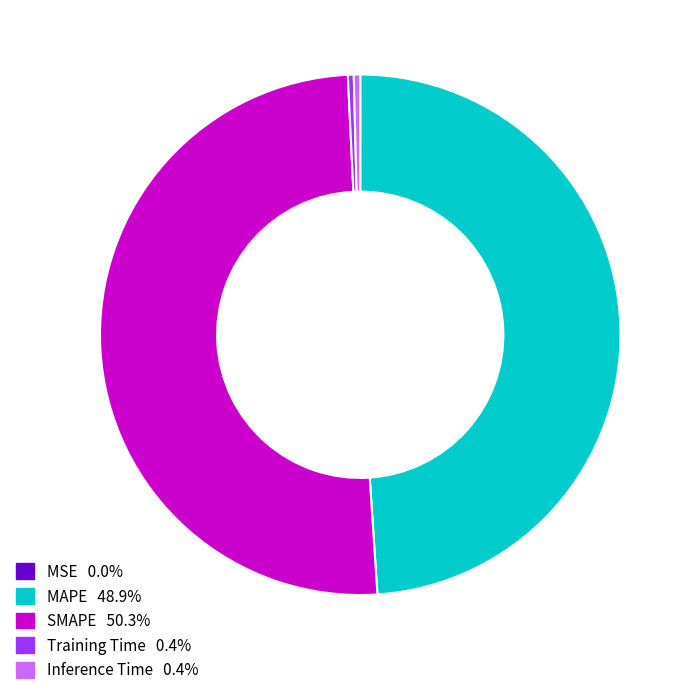

Which slice represents more than half of the pie?

SMAPE